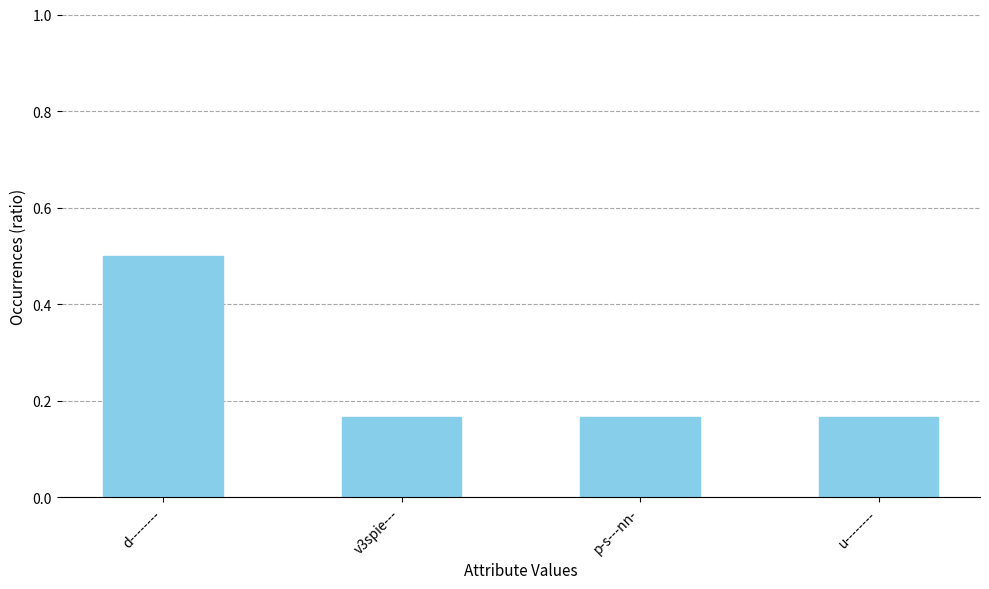

The value at p-s---nn- is 0.3. True or false?

False